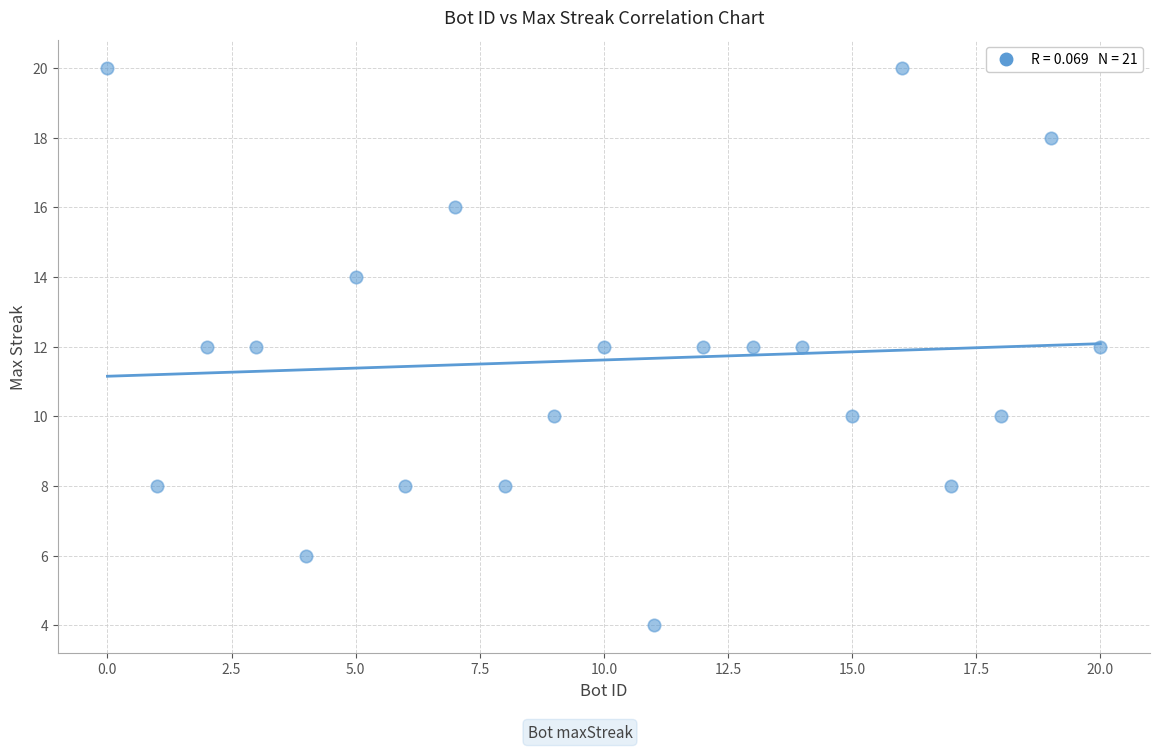

What is the range of X values (max minus min)?

20